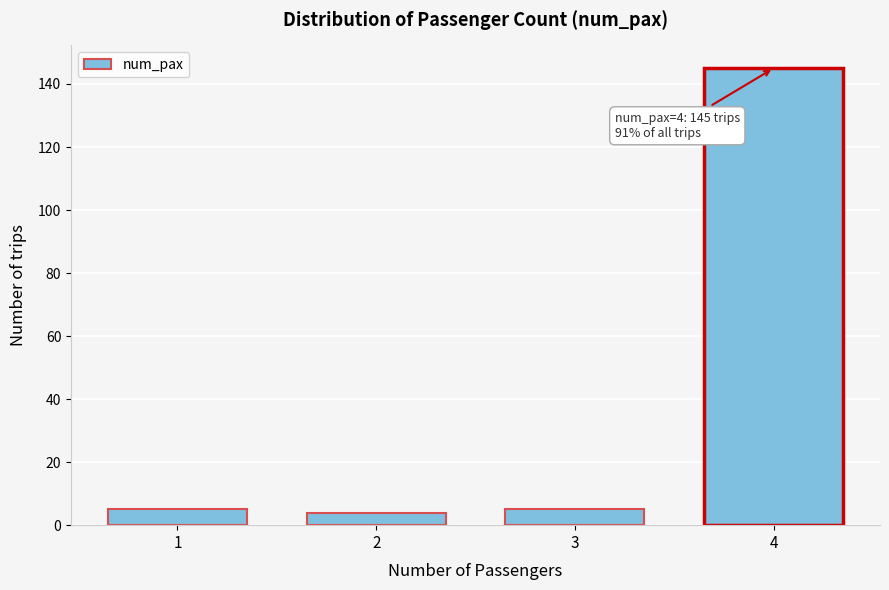

Reading left to right, list all the values displayed in this chart.

5	4	5	145